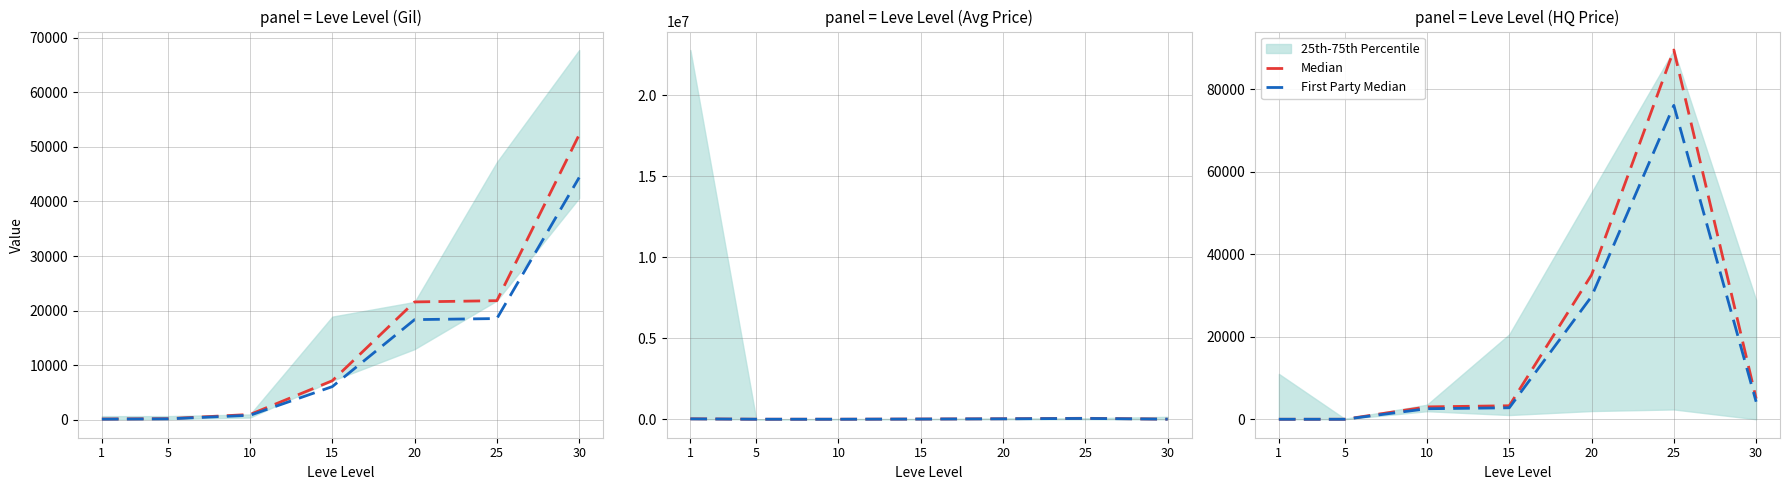

Does the chart display data point markers on the line(s)?

No